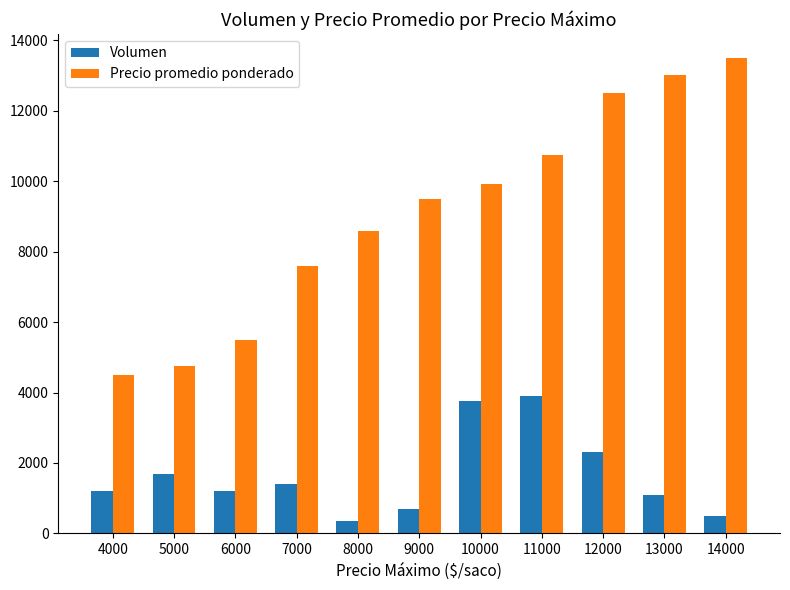

What is the difference between the maximum and minimum values in the Volumen series?

3540